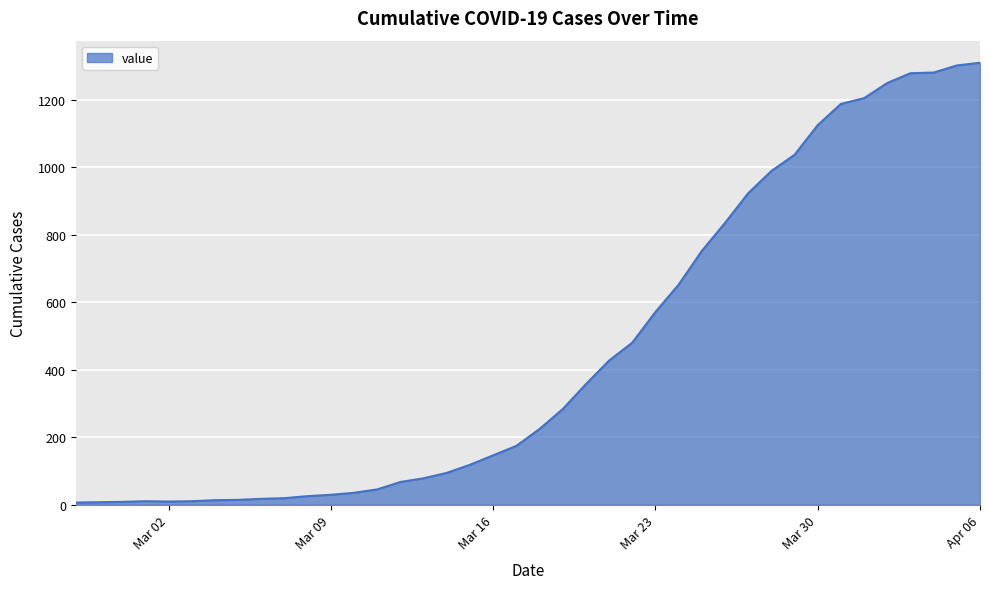

What is the difference between the maximum and minimum values?

1304